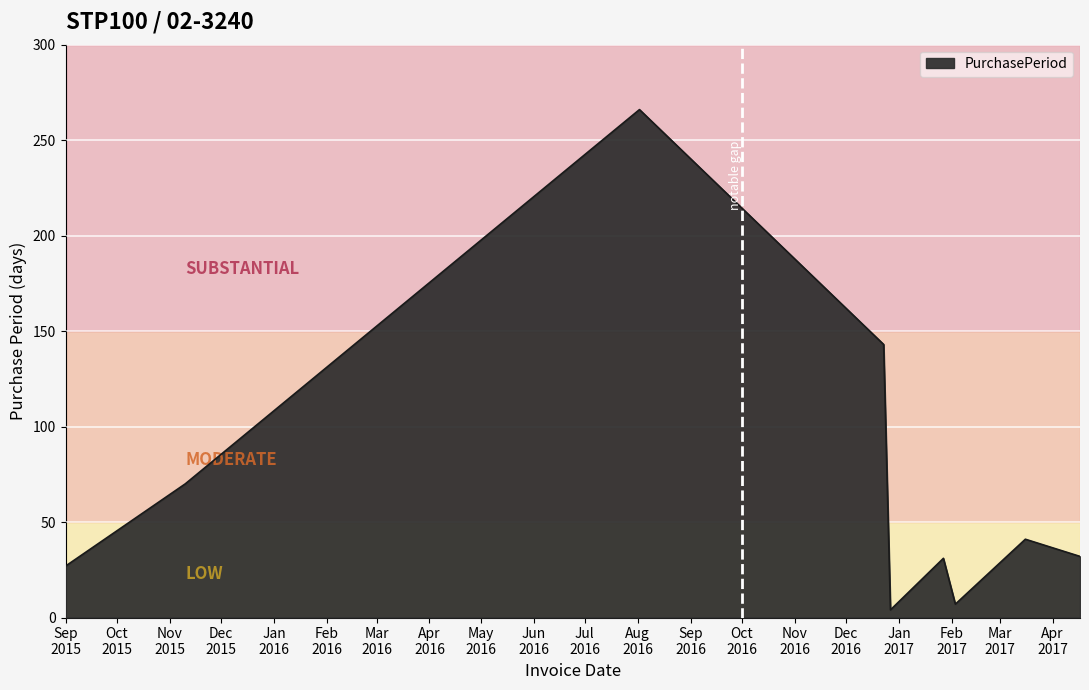

What is the greatest value displayed?

266